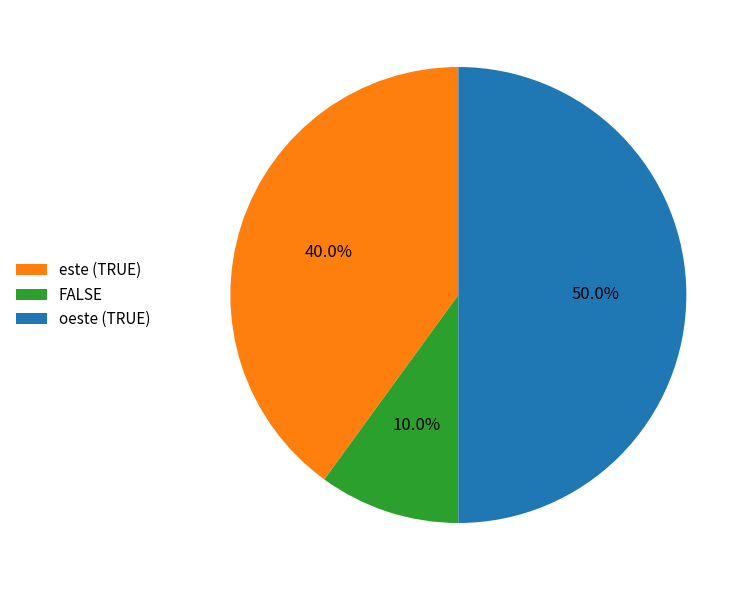

Combined, what portion of the pie is oeste (TRUE) and este (TRUE)?

90.0%